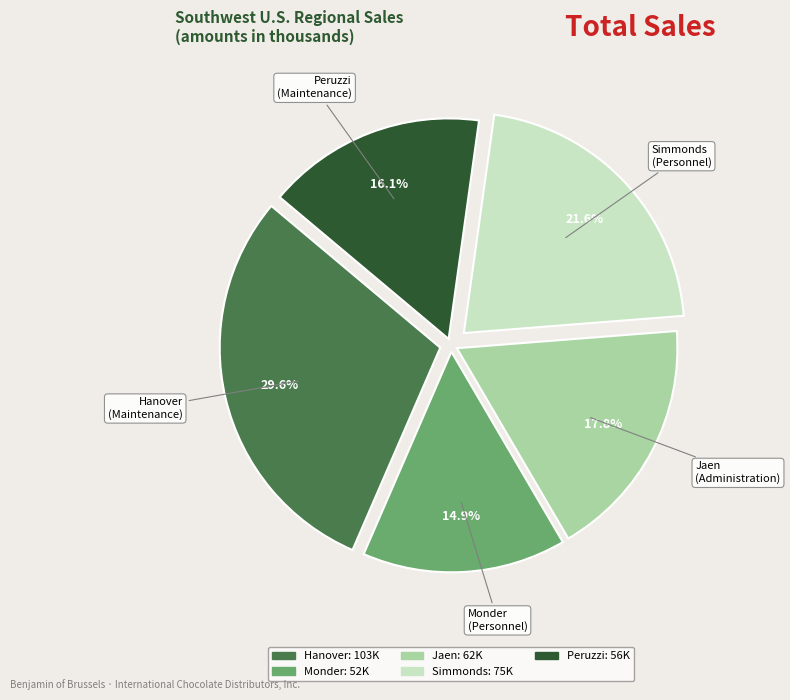

Which category has the biggest portion of the pie?

Hanover